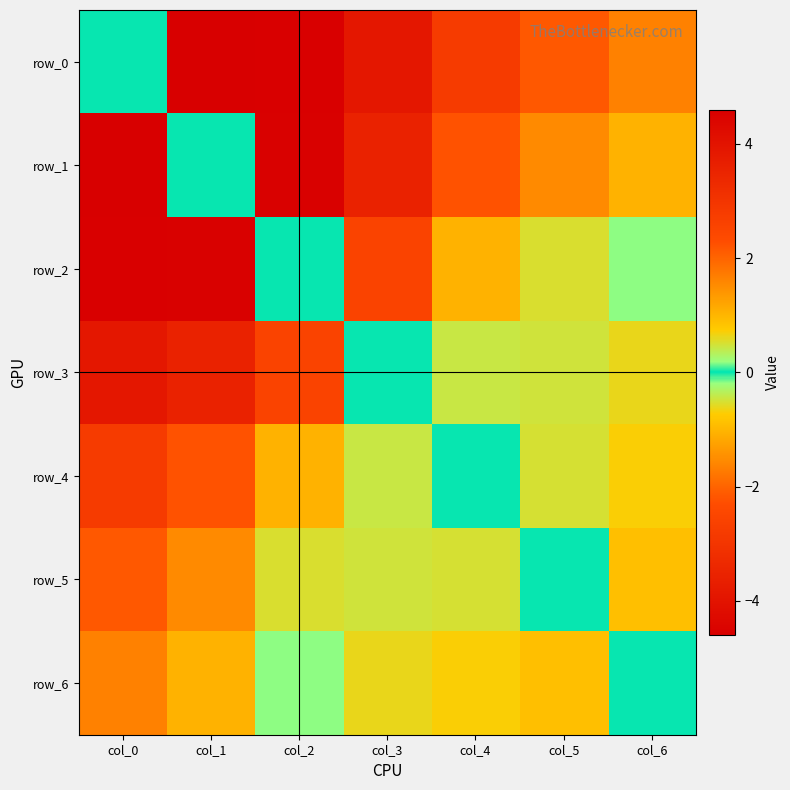

What is the total value across all series at col_3?

11.6